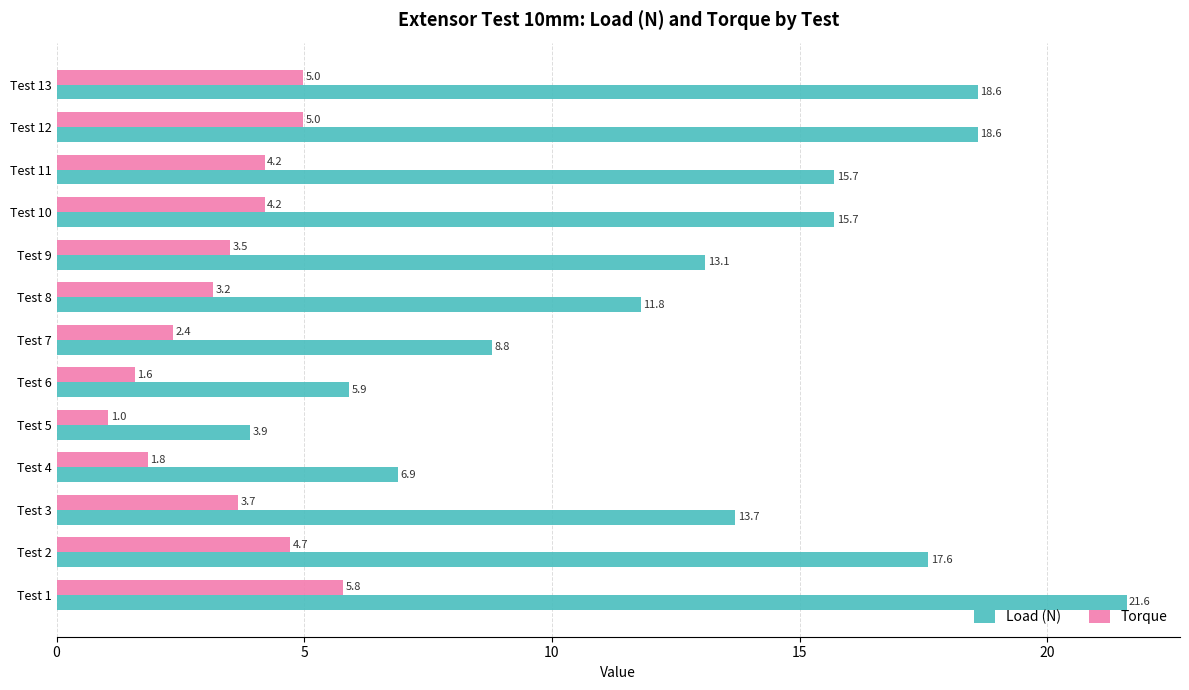

What is the average value of the Torque series?

3.5